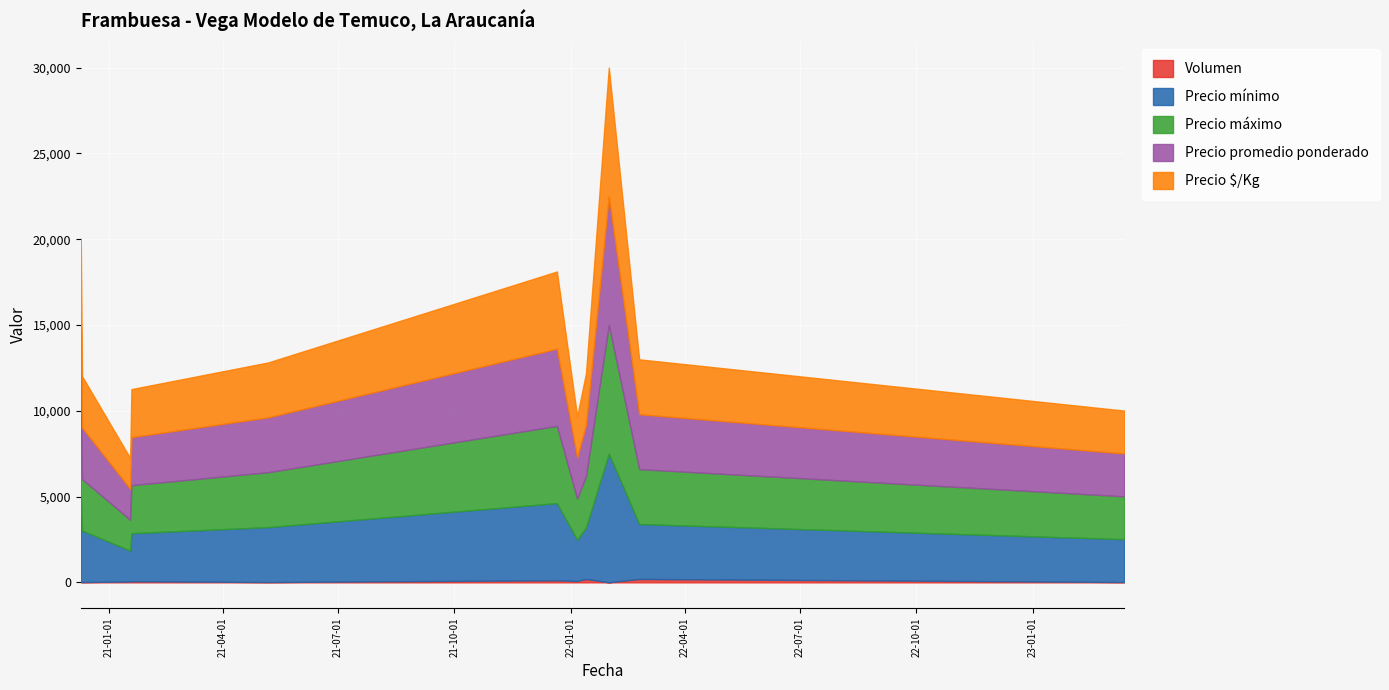

At which label is Precio promedio ponderado closest to 4650?

2021-12-21